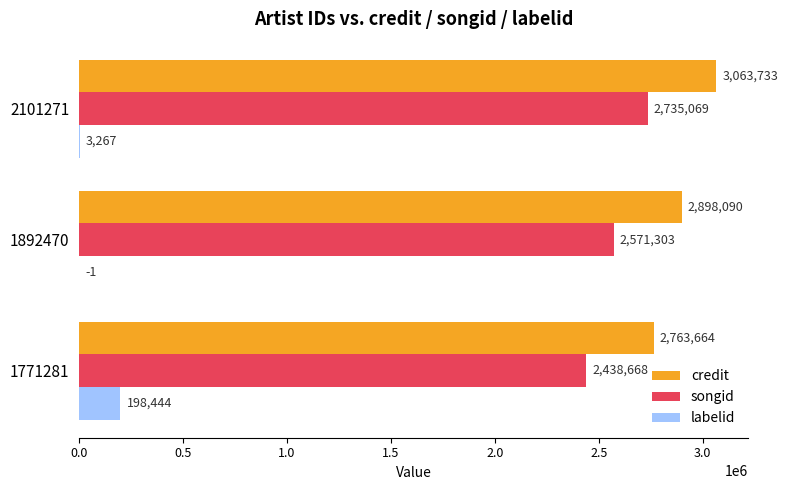

Which category has the highest value in the credit series?

2101271